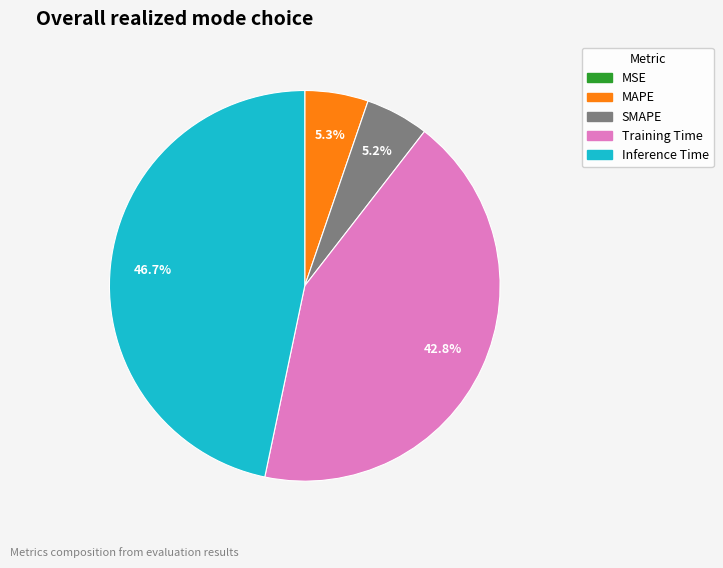

Which slice is the largest?

Inference Time